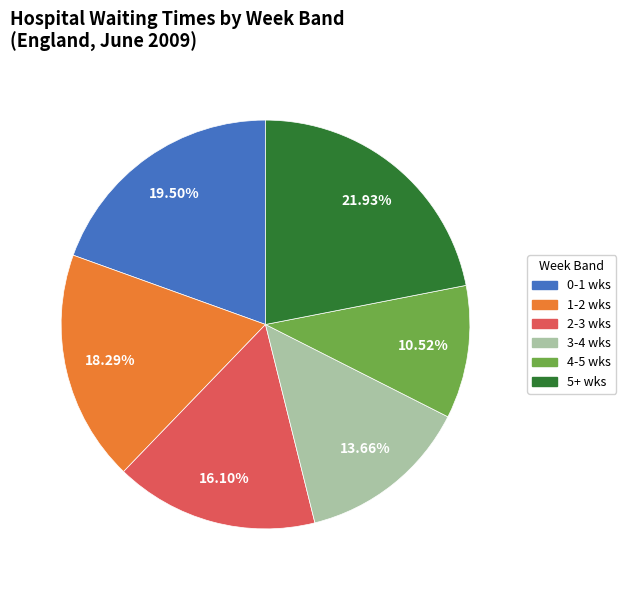

Is the sum of 0-1 wks and 2-3 wks greater than half?

No